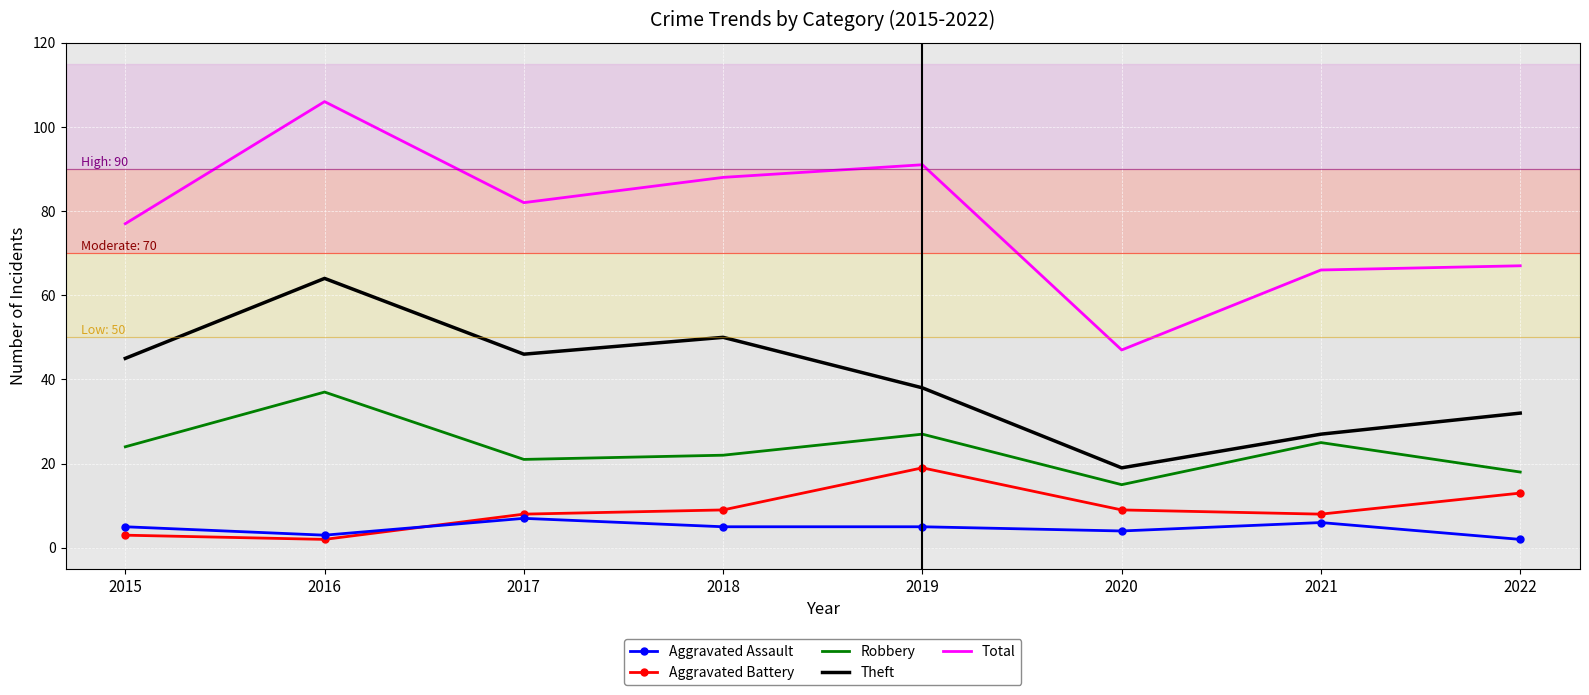

Reading right to left, extract all data points from this chart.

Aggravated Assault: 2	6	4	5	5	7	3	5
Aggravated Battery: 13	8	9	19	9	8	2	3
Robbery: 18	25	15	27	22	21	37	24
Theft: 32	27	19	38	50	46	64	45
Total: 67	66	47	91	88	82	106	77